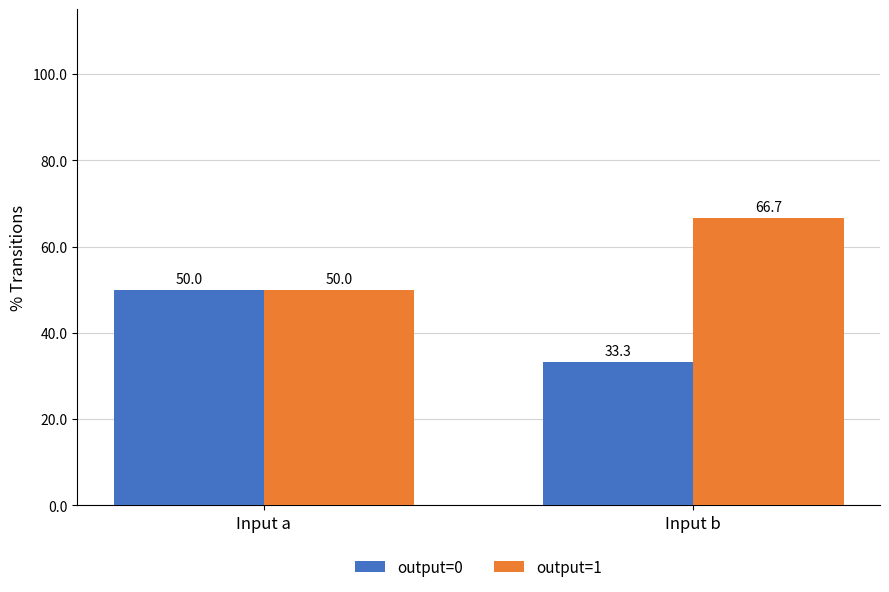

List the series in order of their peak value, lowest first.

output=0, output=1